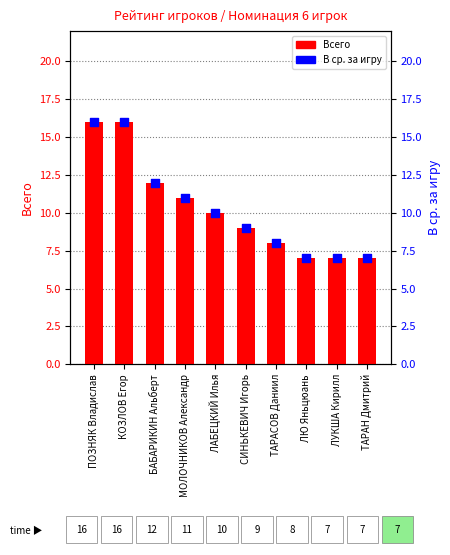

At which category is the sum across all series the highest?

ПОЗНЯК Владислав